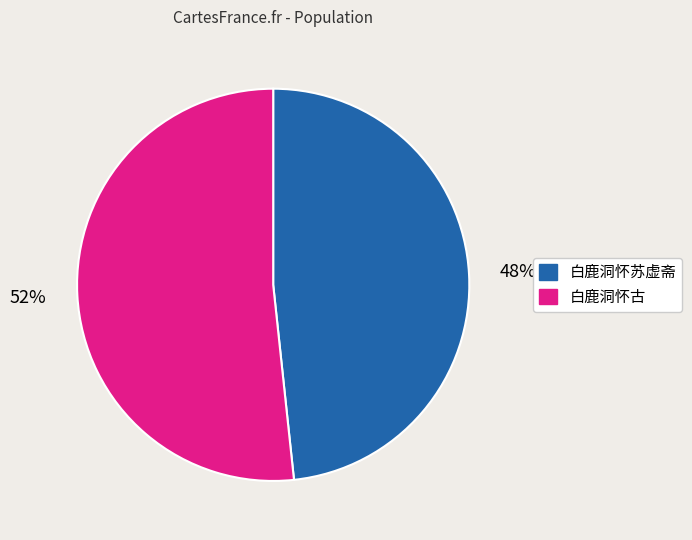

Rank the categories by value from highest to lowest.

白鹿洞怀古, 白鹿洞怀苏虚斋